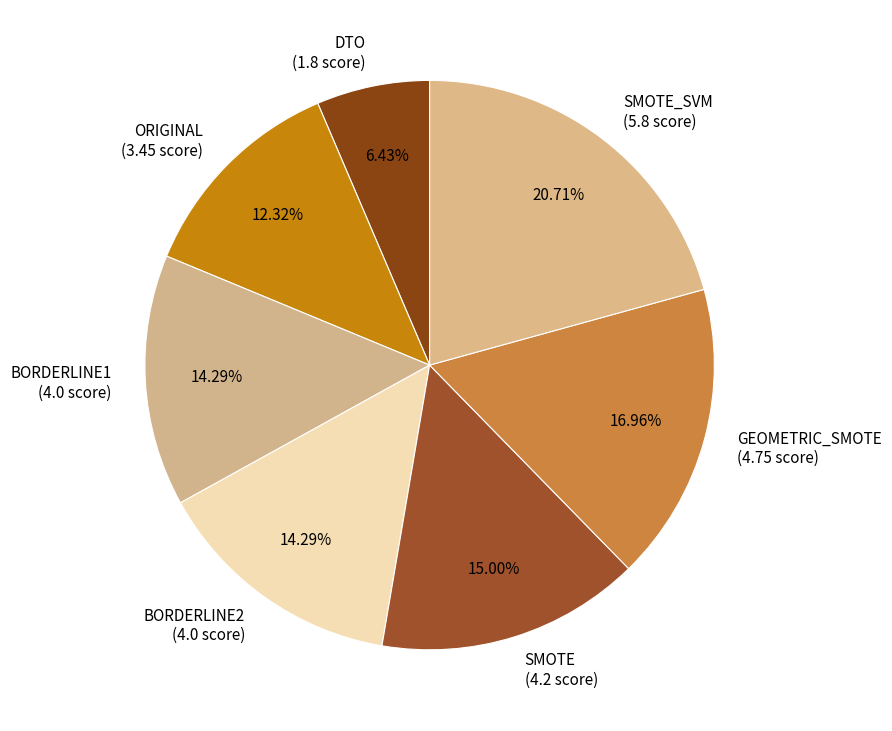

Do GEOMETRIC_SMOTE (4.75 score) and ORIGINAL (3.45 score) together represent more than half of the pie?

No